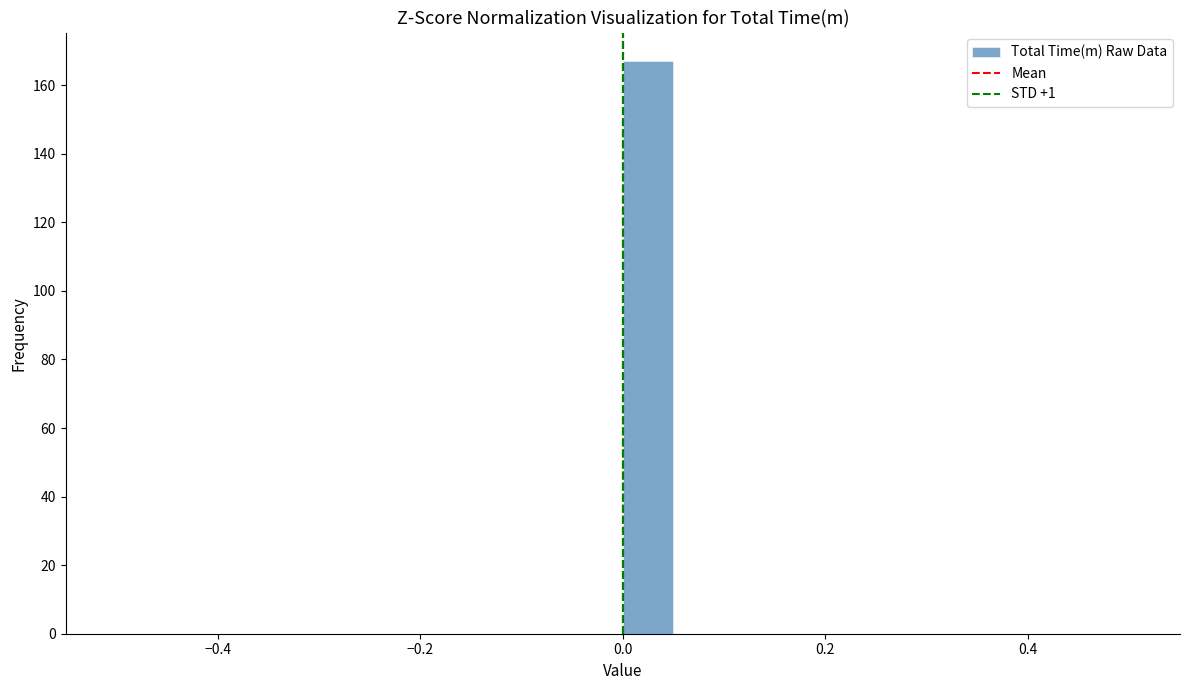

Around what value on the x-axis is the tallest bar? Give the approximate position of its centre, as read against the axis.

0.02